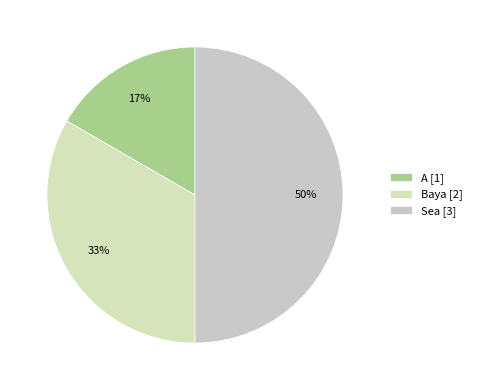

Which slice is the largest?

Sea